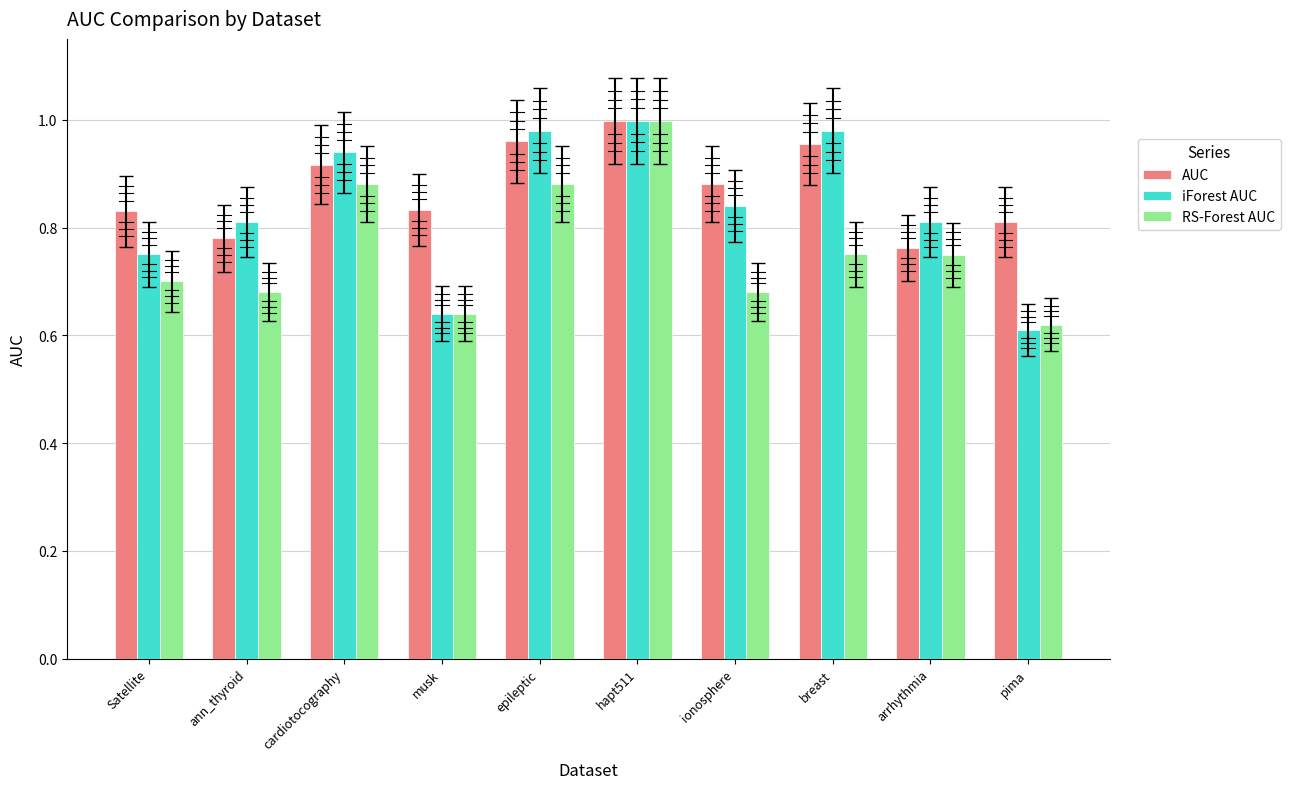

What is the label of the 4th bar from the left?

musk